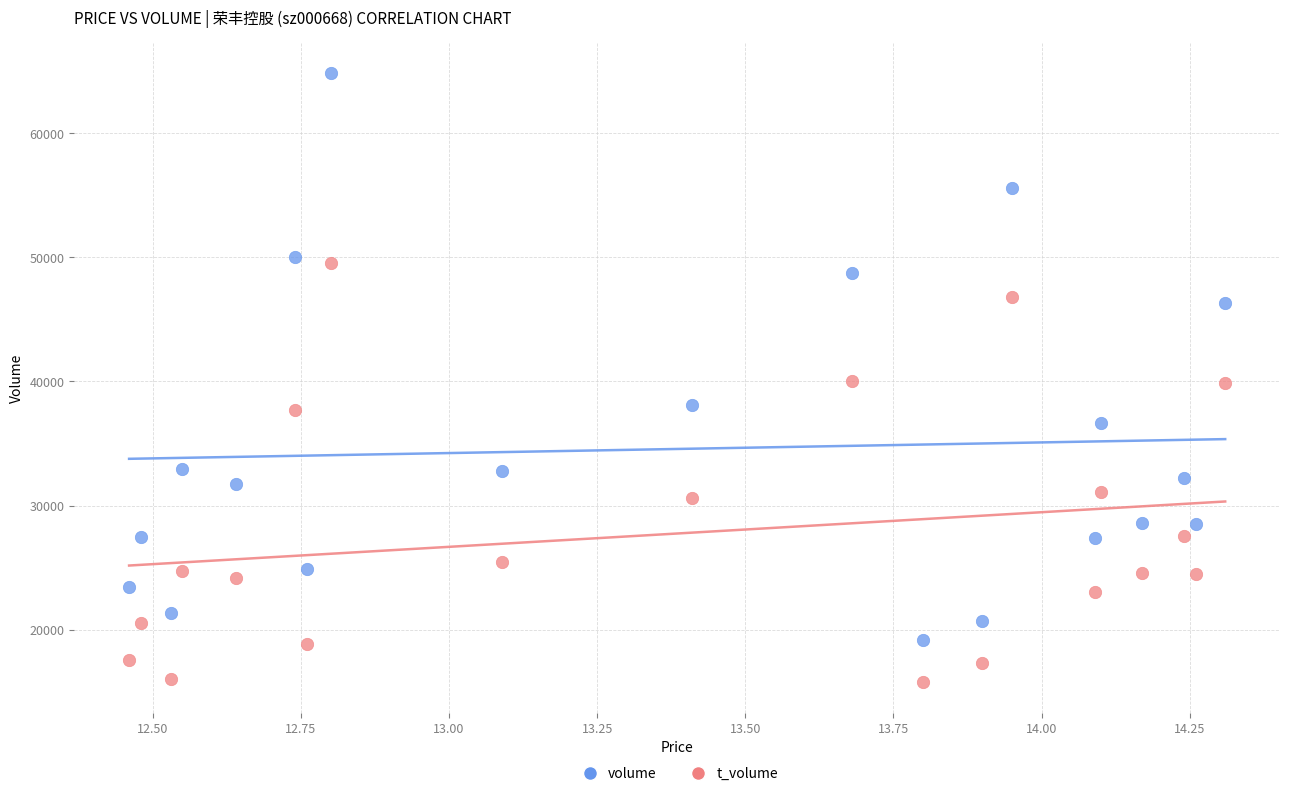

Count the number of points in this scatter plot.

40